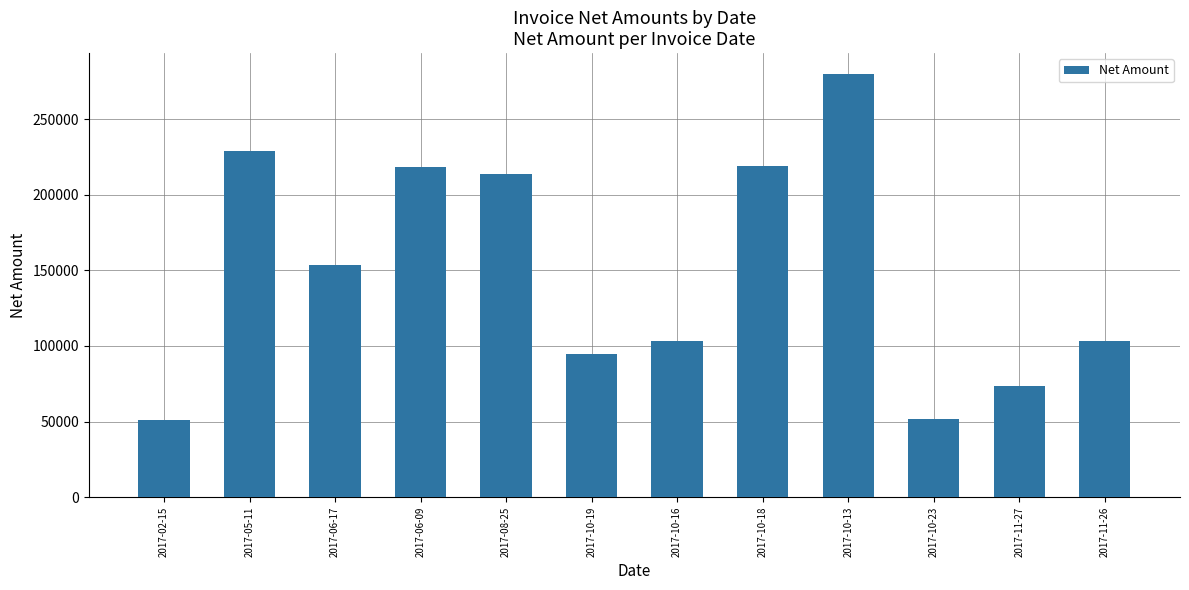

Is it true that the value at 2017-06-09 is 307996?

False